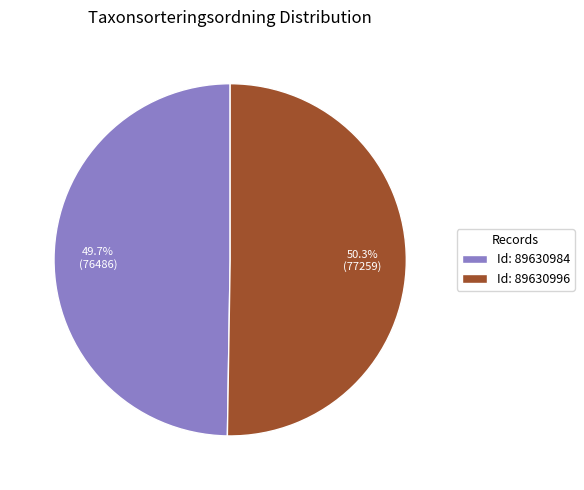

Between Id: 89630996 and Id: 89630984, which is larger?

Id: 89630996